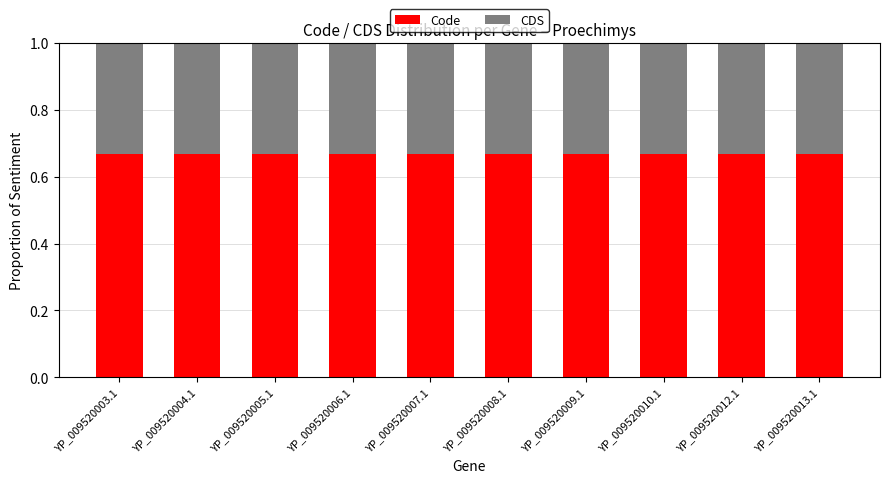

Which series has the largest range (max minus min)?

Code